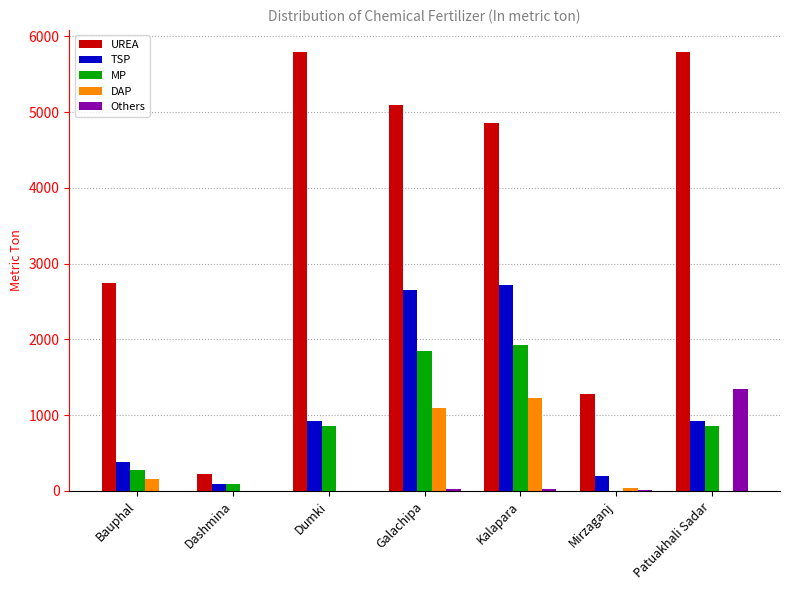

At which label is UREA closest to 3010?

Bauphal